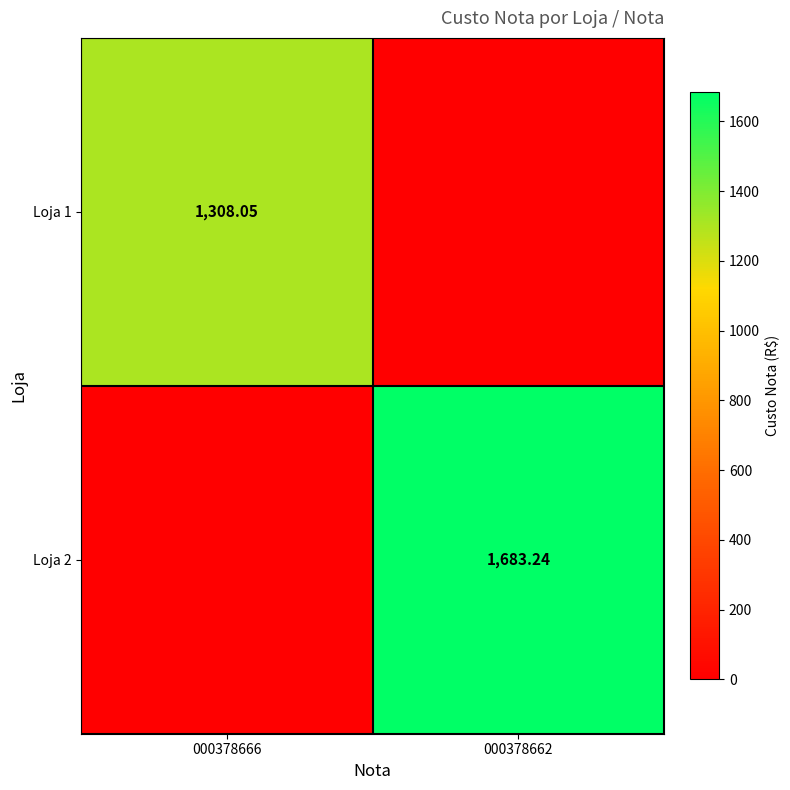

Is the value of Loja 2 at 000378662 greater than the value of Loja 1 at 000378666?

Yes